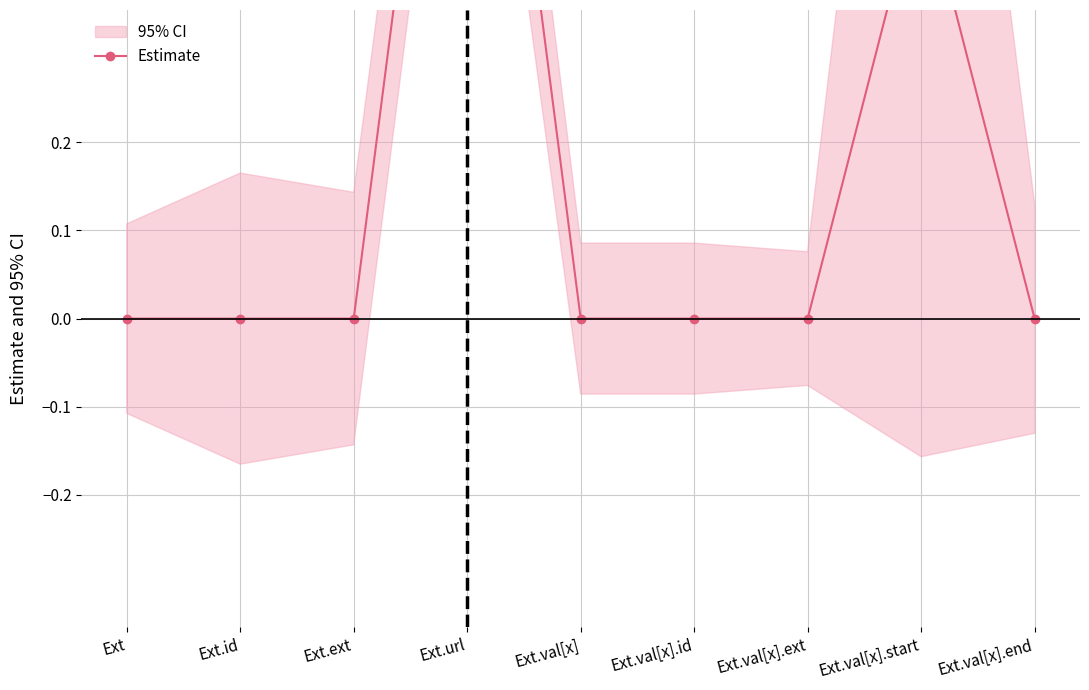

Does the chart have visible grid lines?

Yes